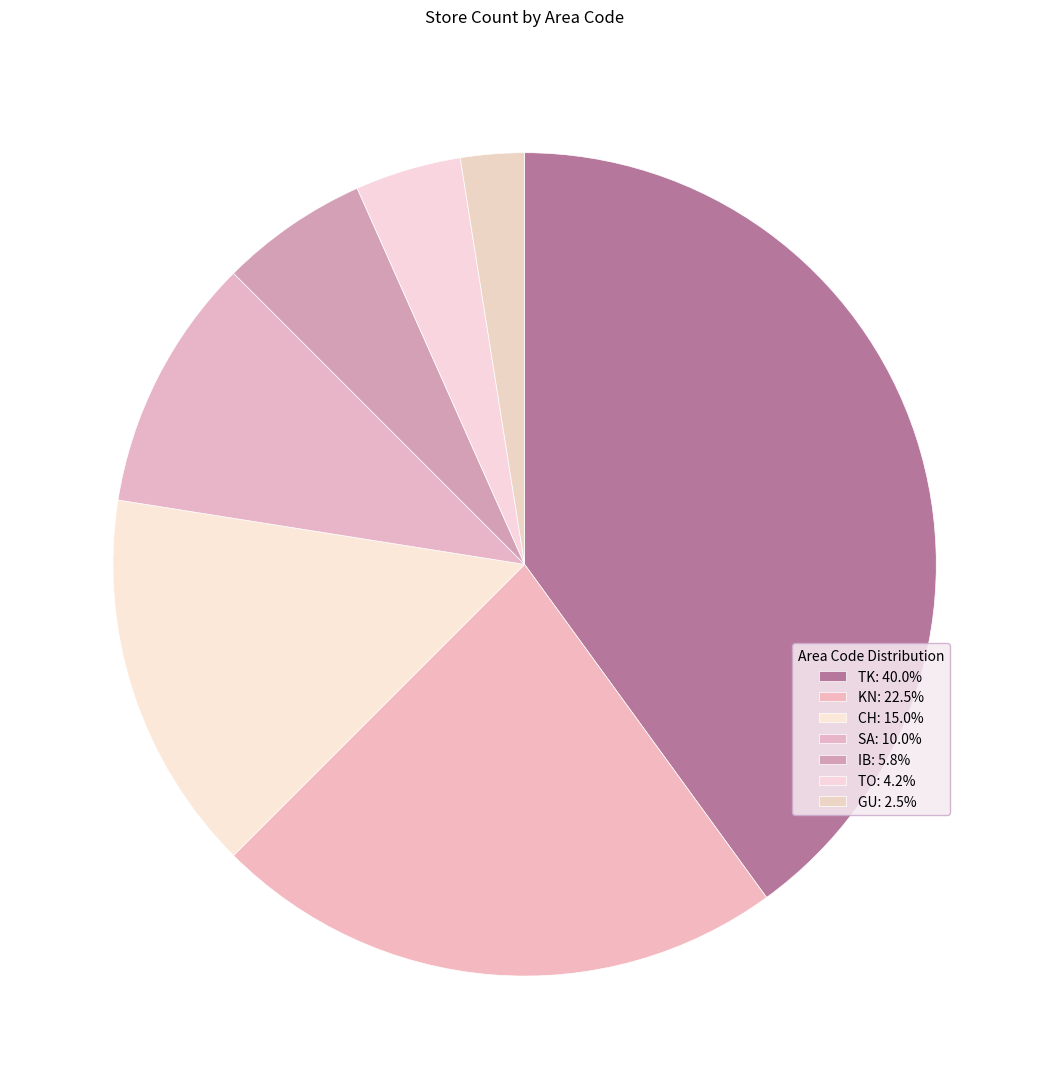

Which slice is the smallest?

GU